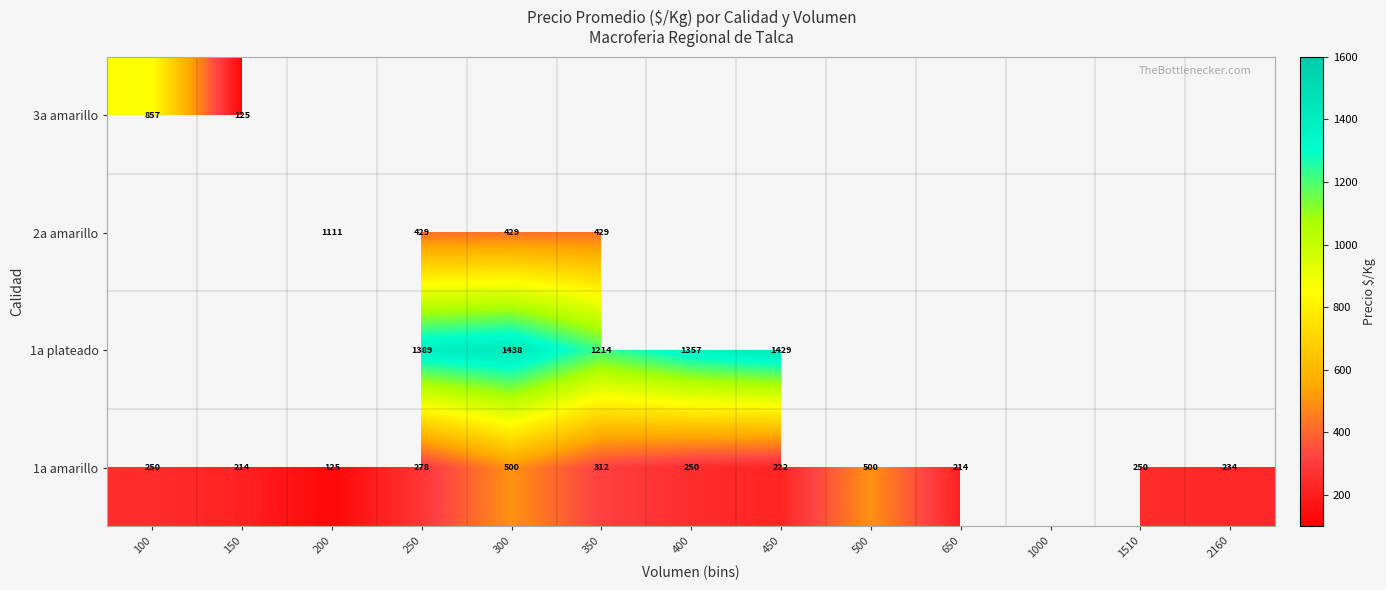

What is the smallest value displayed?

125.0